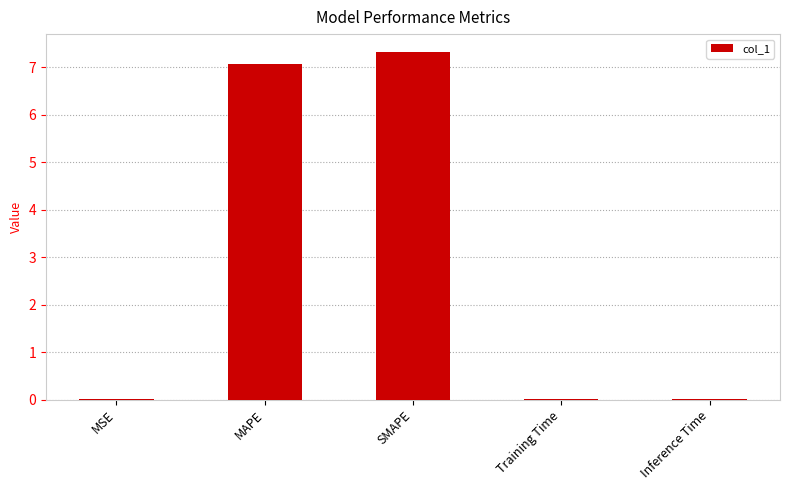

Are the bars grouped side by side (vs. stacked)?

No